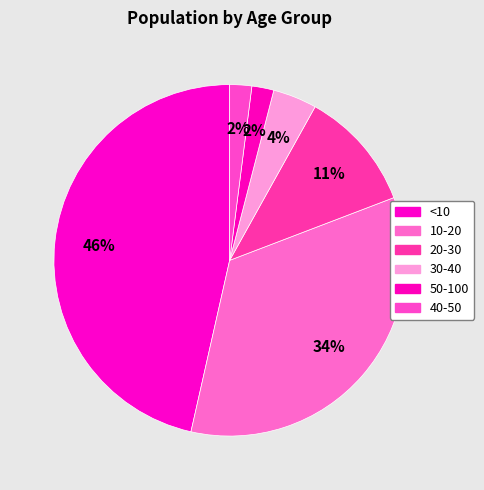

Which category has the smallest portion of the pie?

50-100